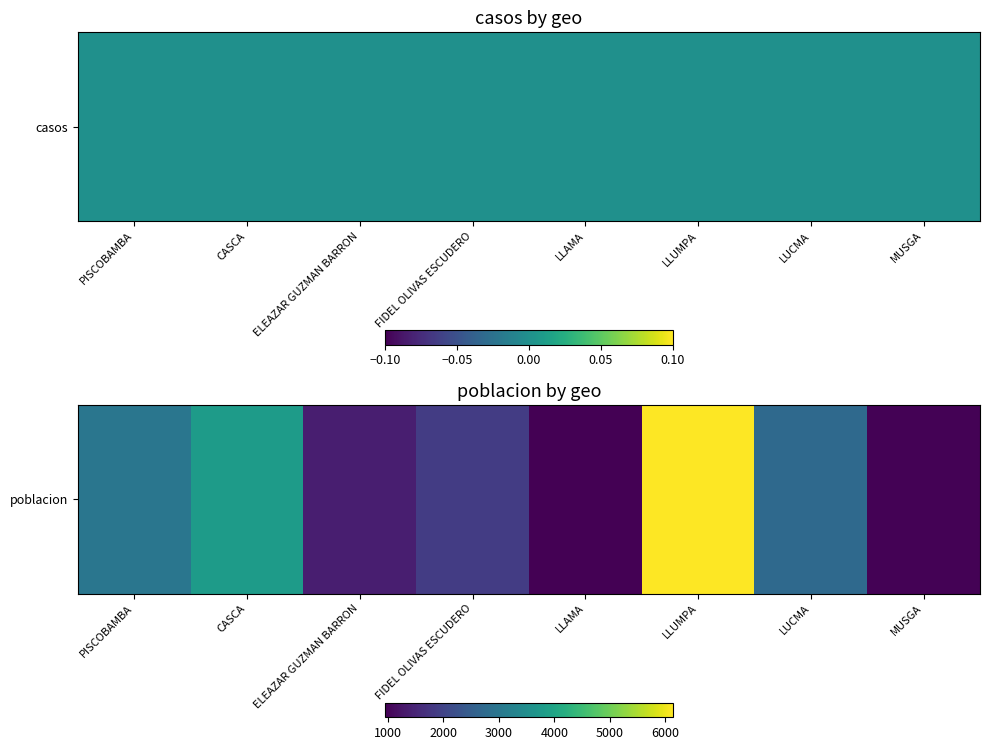

The chart shows a value of 2724 at LUCMA. True or false?

True